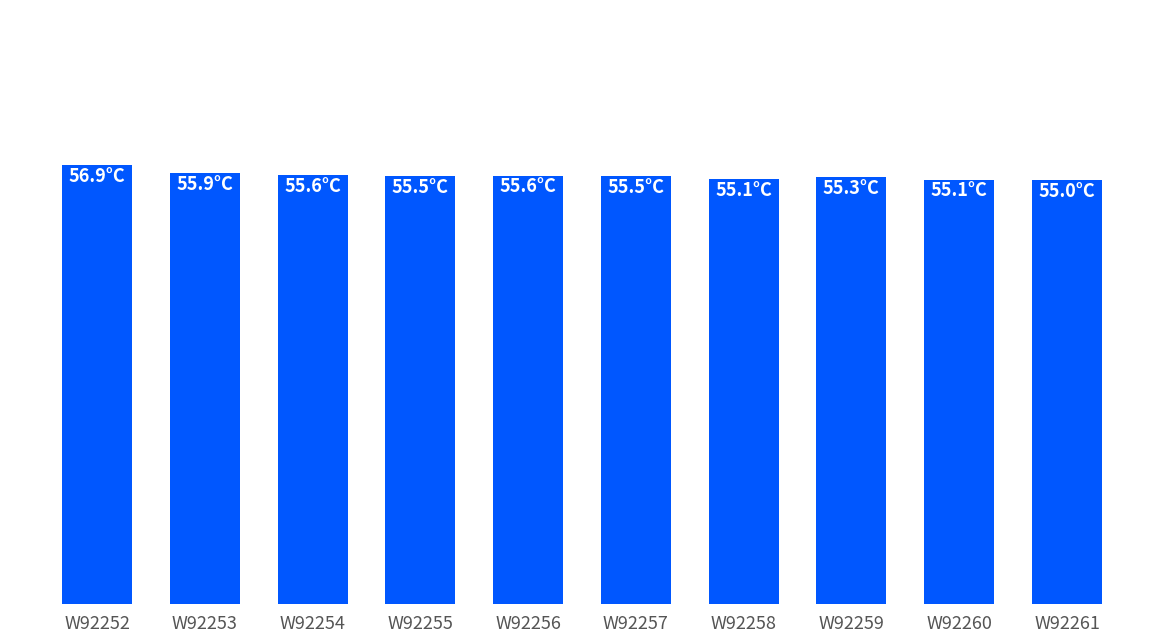

Reading left to right, extract all data points from this chart.

56.9	55.9	55.6	55.5	55.6	55.5	55.1	55.3	55.1	55.0